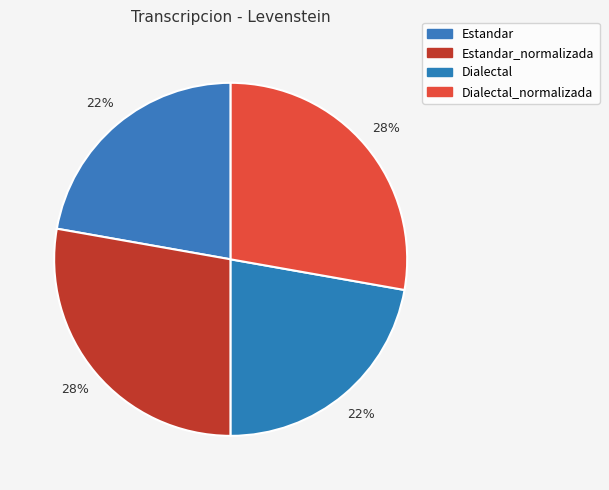

Is there a majority slice in this chart?

No